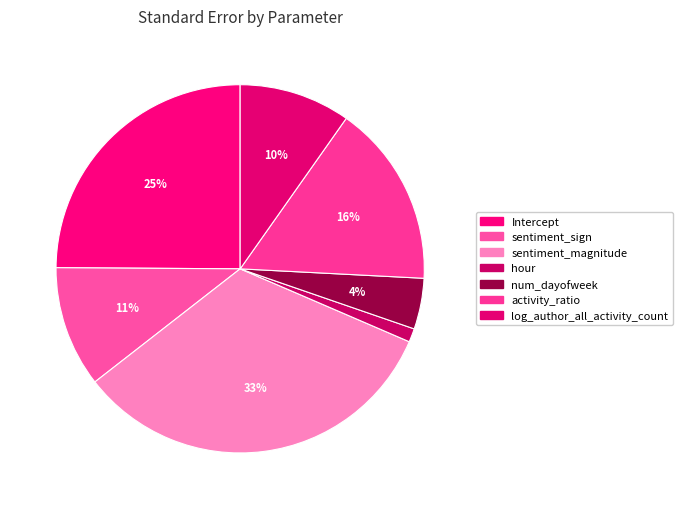

Which slice is the smallest?

hour